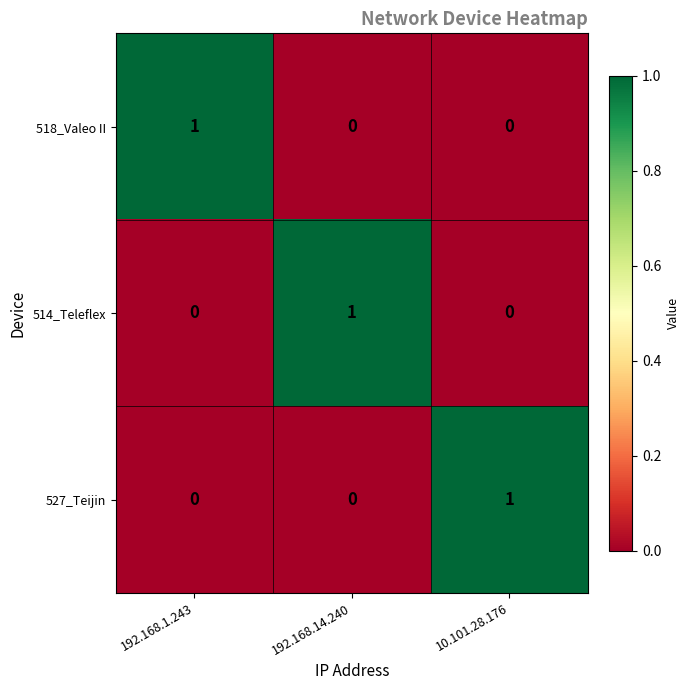

What is the total value across all series at 10.101.28.176?

1